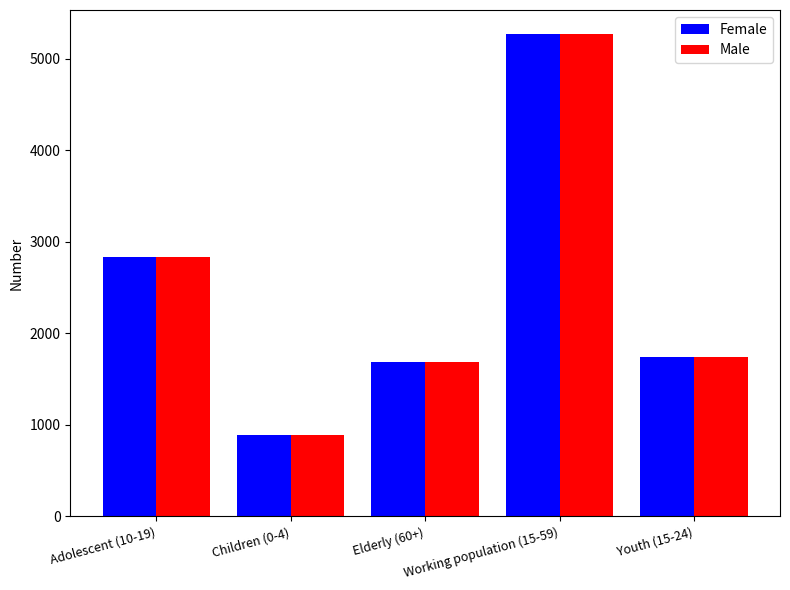

How many categories are shown in the chart?

5